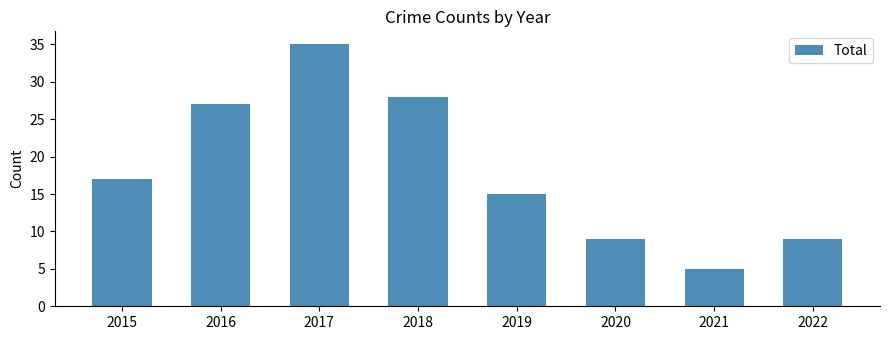

Which label corresponds to the smallest value in the chart?

2021